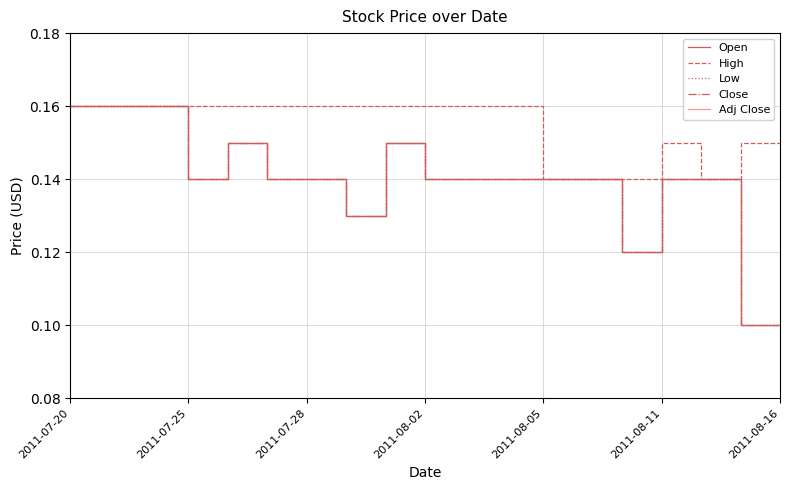

What is the difference between the second highest and second lowest values in the Low series?

0.1